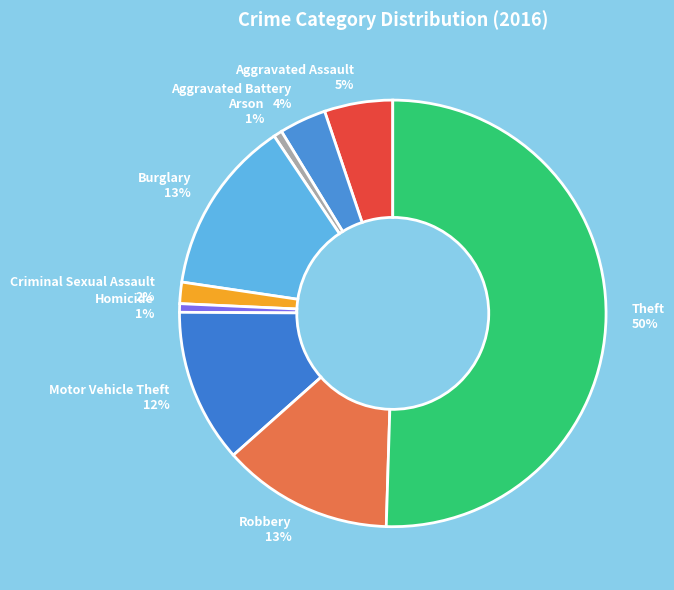

True or false: Theft accounts for 50% of the total.

True